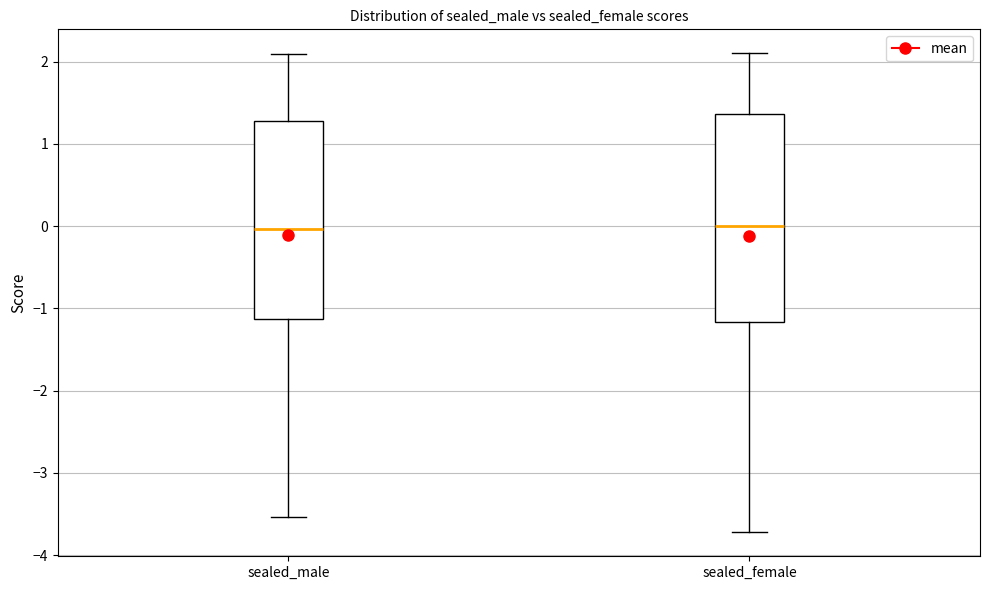

Reading left to right, read every box against the y-axis: the position of its median line, the range the box covers, and the ends of its whiskers. The values are not printed on the chart, so give them approximately, as read against the axis.

sealed_male: median 0.0, box -1.1 to 1.3, whiskers -3.5 to 2.1
sealed_female: median 0.0, box -1.2 to 1.4, whiskers -3.7 to 2.1